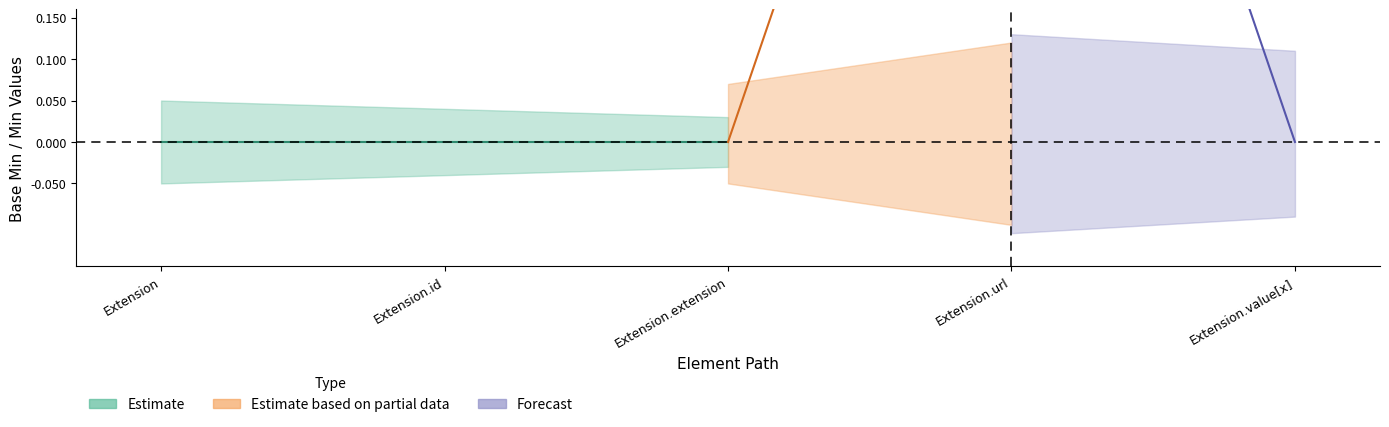

At which category is the sum across all series the highest?

Extension.url